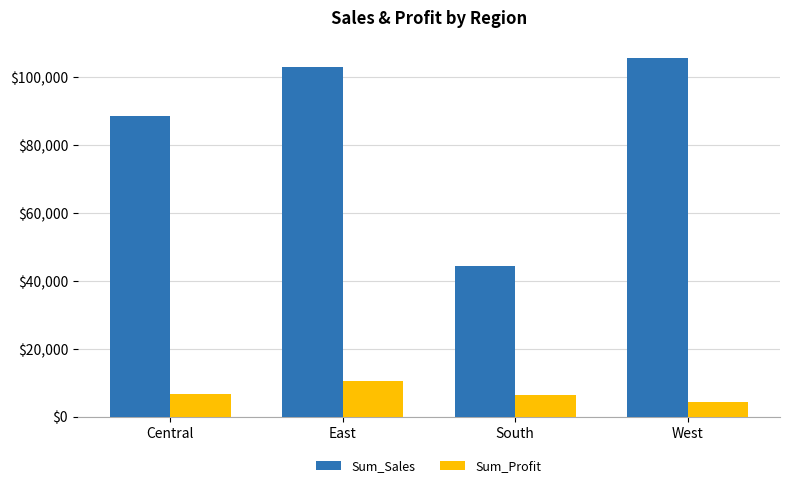

The Sum_Sales series shows 68069.5 at South. True or false?

False